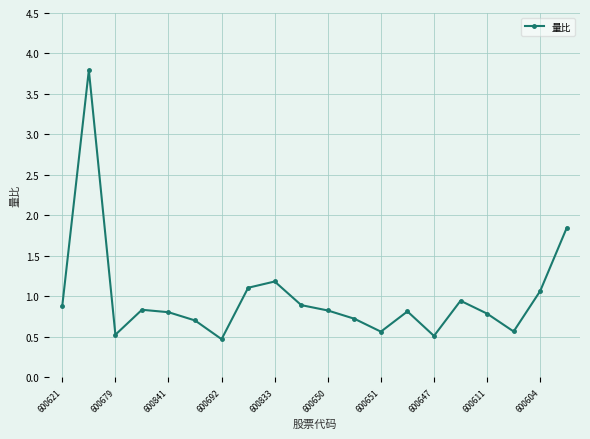

What is the value of the 17th point from the left?

0.8